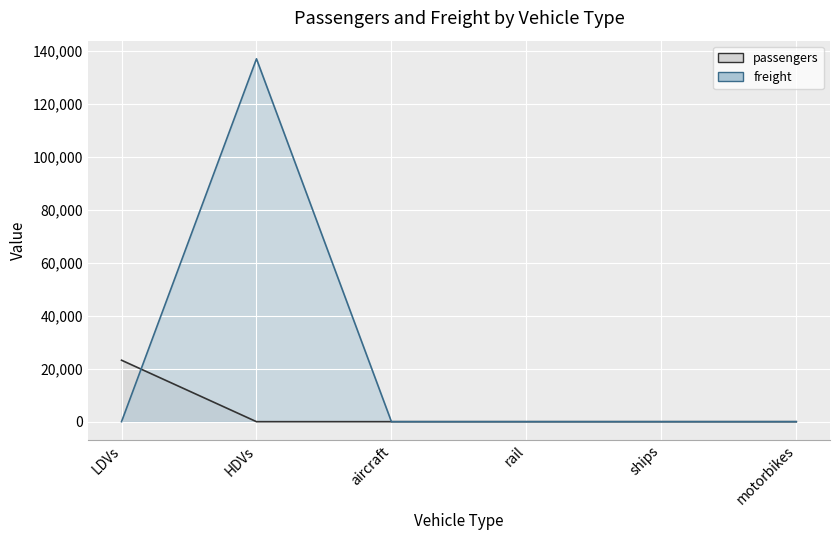

Reading right to left, list all the values displayed in this chart.

passengers: motorbikes=0.0	ships=0.0	rail=0.0	aircraft=0.0	HDVs=0.0	LDVs=23186.0
freight: motorbikes=0.0	ships=0.0	rail=0.0	aircraft=0.0	HDVs=136898.1	LDVs=0.0